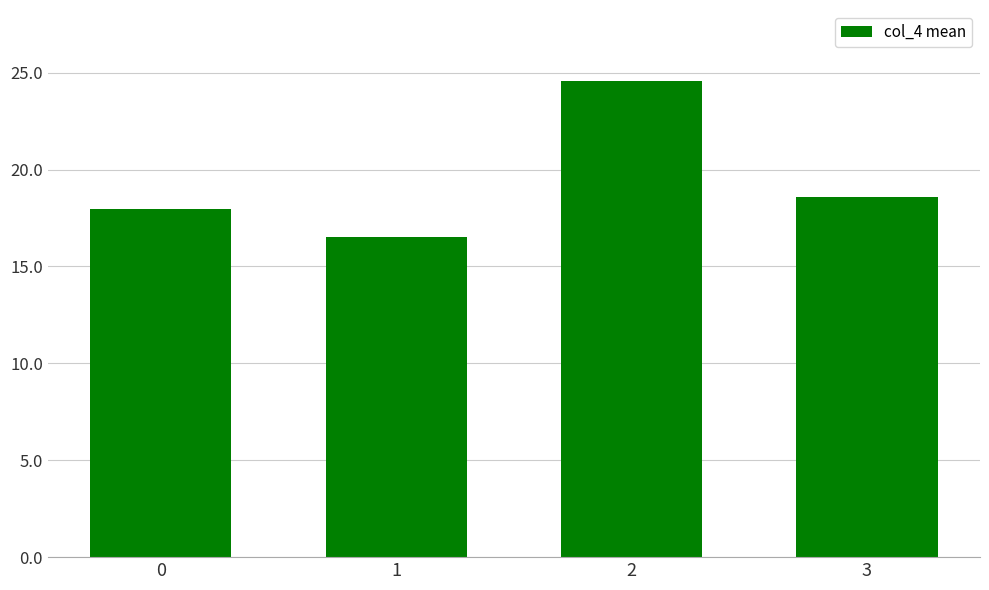

Reading left to right, extract all data points from this chart.

0=17.9	1=16.5	2=24.6	3=18.6